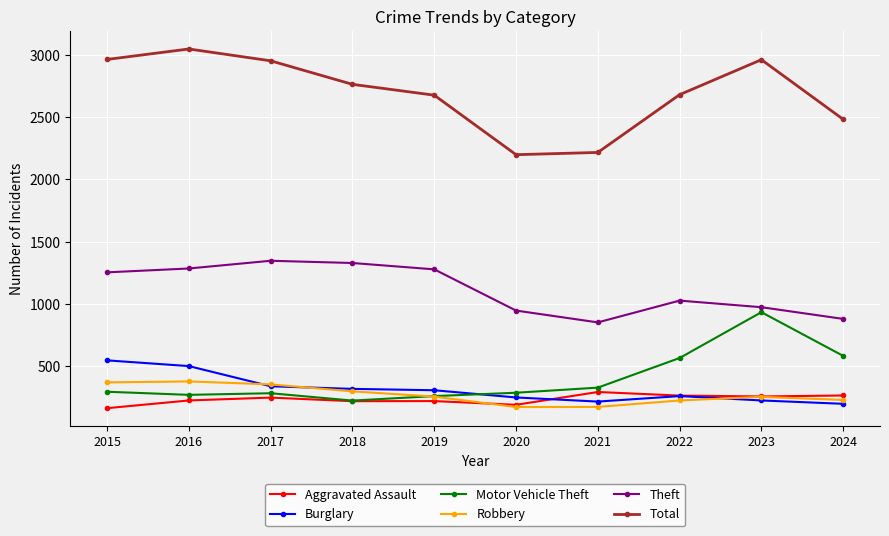

True or false: Total and Burglary intersect in this chart.

False